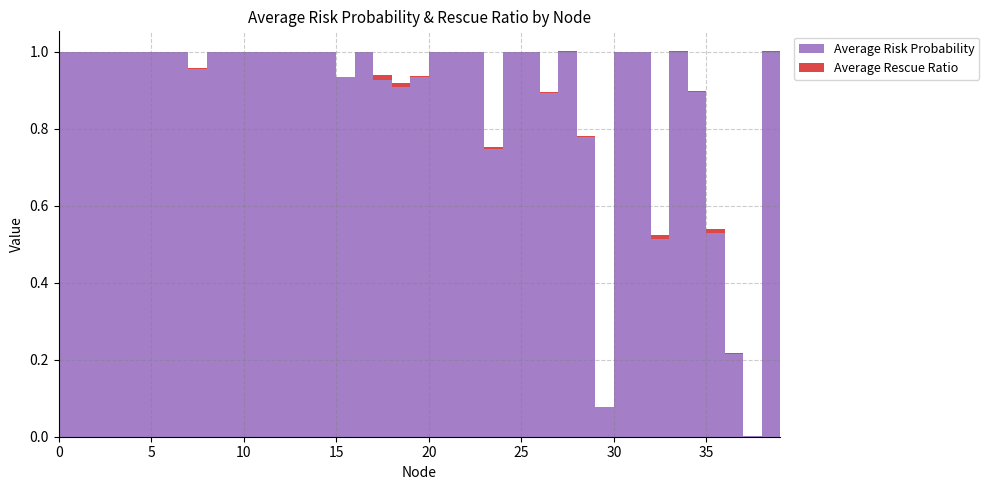

Reading right to left, extract all data points from this chart.

Average Risk Probability: 39=1.0	38=1.0	37=0.0	36=0.2	35=0.5	34=0.9	33=1.0	32=0.5	31=1.0	30=1.0	29=0.1	28=0.8	27=1.0	26=0.9	25=1.0	24=1.0	23=0.7	22=1.0	21=1.0	20=1.0	19=0.9	18=0.9	17=0.9	16=1.0	15=0.9	14=1.0	13=1.0	12=1.0	11=1.0	10=1.0	9=1.0	8=1.0	7=1.0	6=1.0	5=1.0	4=1.0	3=1.0	2=1.0	1=1.0	0=1.0
Average Rescue Ratio: 39=0.0	38=0.0	37=0.0	36=0.0	35=0.0	34=0.0	33=0.0	32=0.0	31=0.0	30=0.0	29=0.0	28=0.0	27=0.0	26=0.0	25=0.0	24=0.0	23=0.0	22=0.0	21=0.0	20=0.0	19=0.0	18=0.0	17=0.0	16=0.0	15=0.0	14=0.0	13=0.0	12=0.0	11=0.0	10=0.0	9=0.0	8=0.0	7=0.0	6=0.0	5=0.0	4=0.0	3=0.0	2=0.0	1=0.0	0=0.0